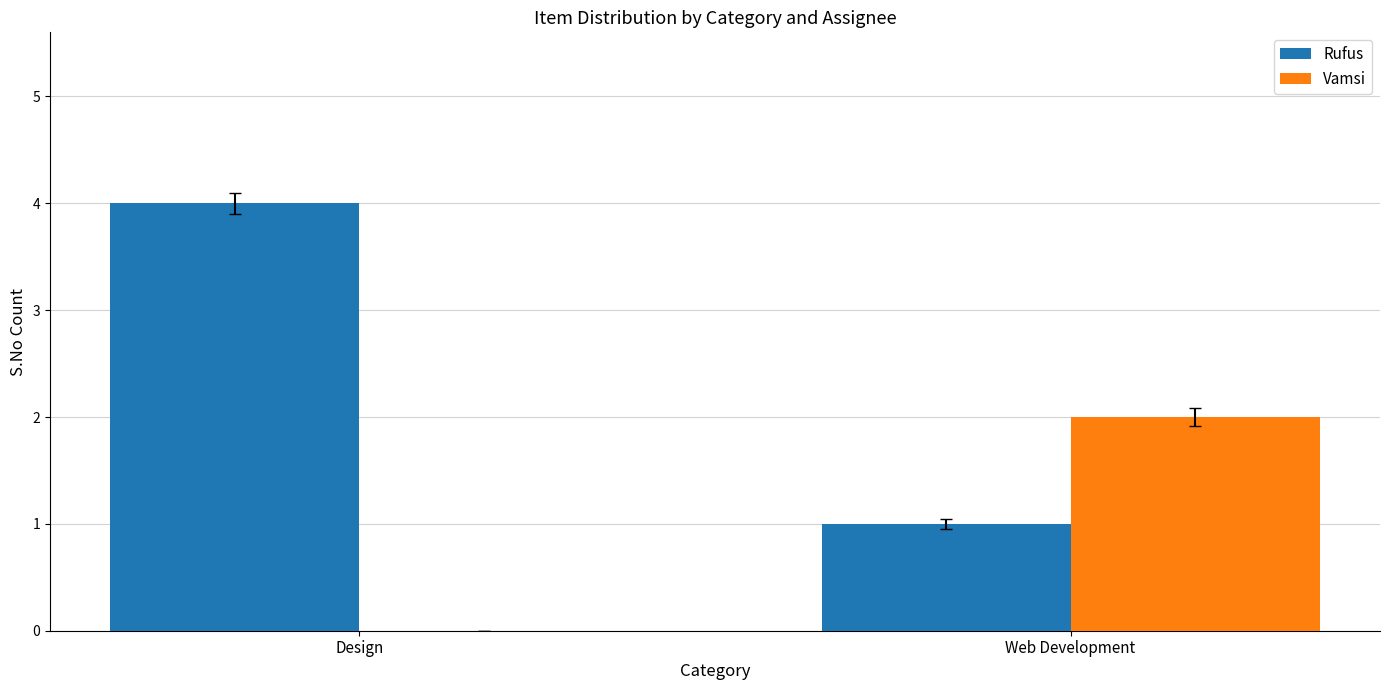

Which series changed the most between Design and Web Development?

Rufus